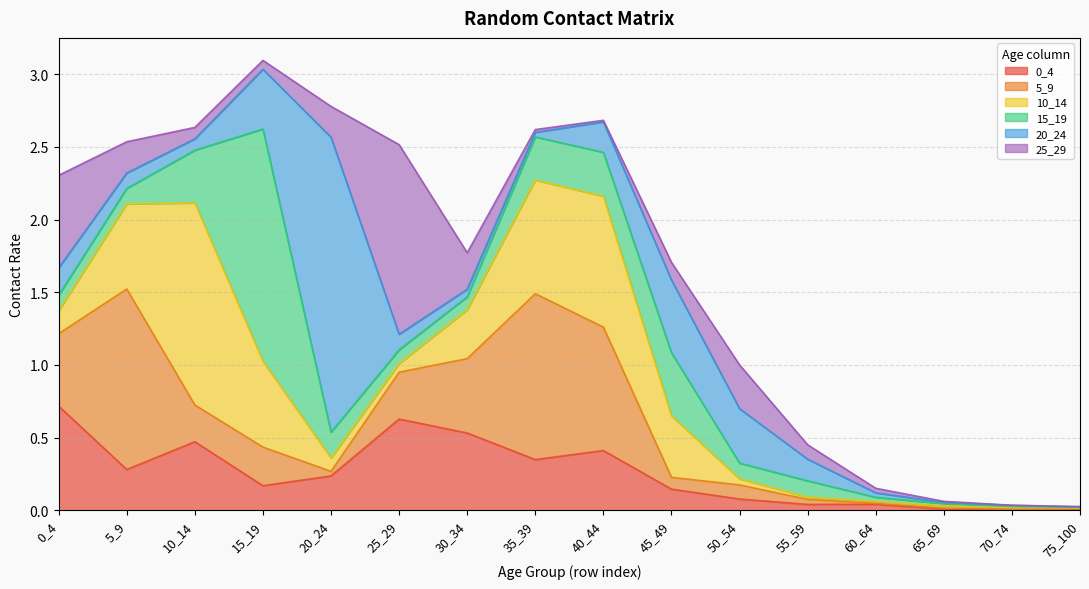

What is the greatest value displayed?

2.0